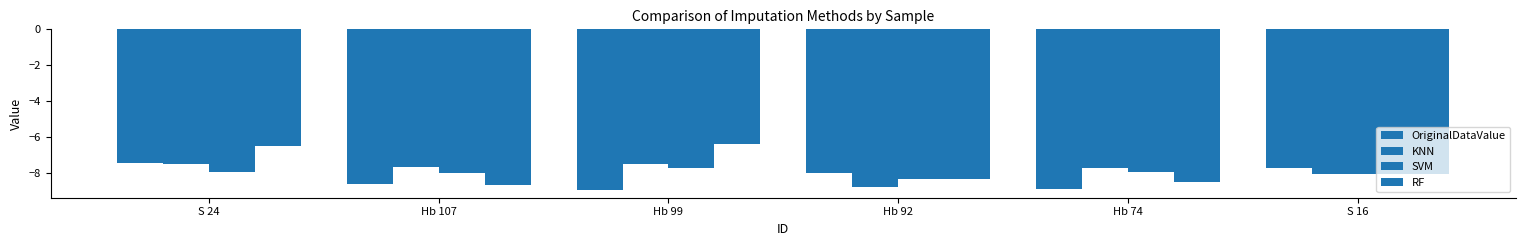

How many groups of bars are there?

6